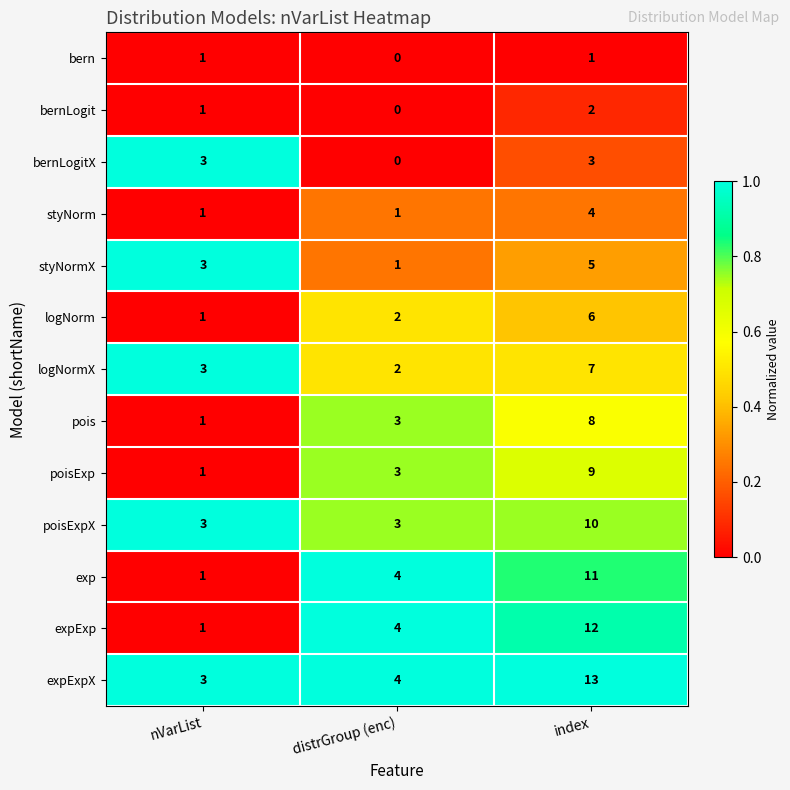

What is the sum of all styNormX values?

9